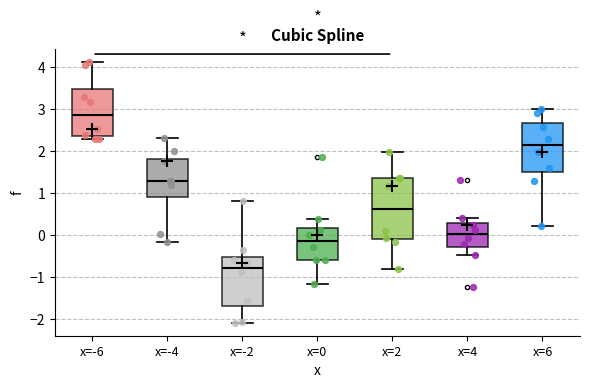

Where is the lower edge of the box for x=2 on the y-axis? The values are not printed on the chart, so give them approximately, as read against the axis.

-0.1